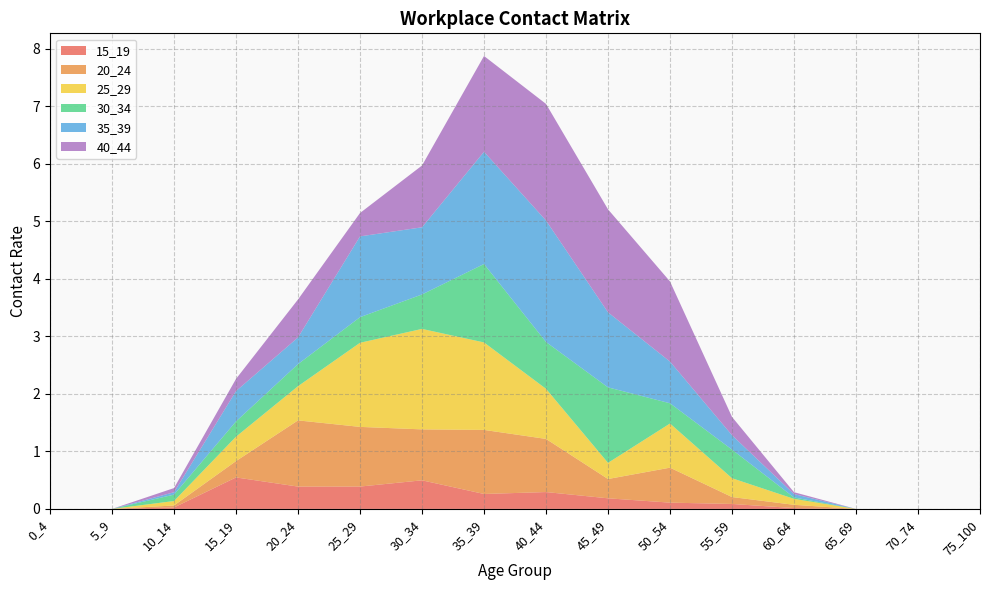

Reading left to right, extract all data points from this chart.

15_19: 0.0	0.0	0.0	0.5	0.4	0.4	0.5	0.3	0.3	0.2	0.1	0.1	0.0	0.0	0.0	0.0
20_24: 0.0	0.0	0.0	0.3	1.2	1.0	0.9	1.1	0.9	0.3	0.6	0.1	0.1	0.0	0.0	0.0
25_29: 0.0	0.0	0.1	0.4	0.6	1.5	1.7	1.5	0.9	0.3	0.8	0.3	0.1	0.0	0.0	0.0
30_34: 0.0	0.0	0.1	0.3	0.4	0.4	0.6	1.4	0.8	1.3	0.4	0.5	0.0	0.0	0.0	0.0
35_39: 0.0	0.0	0.0	0.5	0.5	1.4	1.2	1.9	2.1	1.3	0.7	0.3	0.1	0.0	0.0	0.0
40_44: 0.0	0.0	0.1	0.2	0.7	0.4	1.1	1.7	2.0	1.8	1.4	0.3	0.0	0.0	0.0	0.0